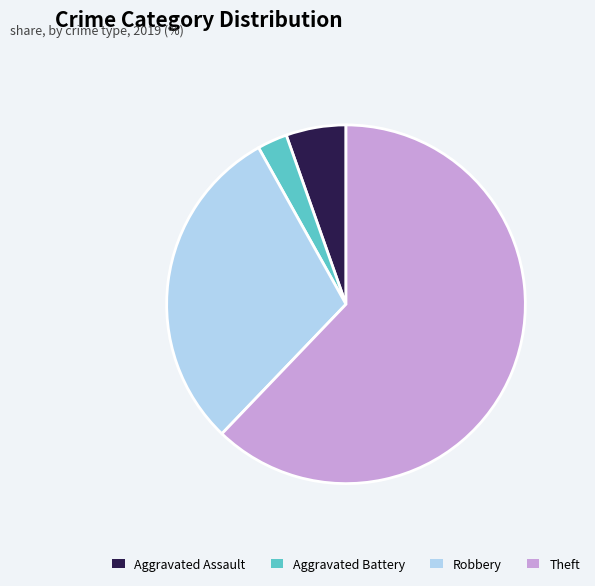

Which category has the biggest portion of the pie?

Theft